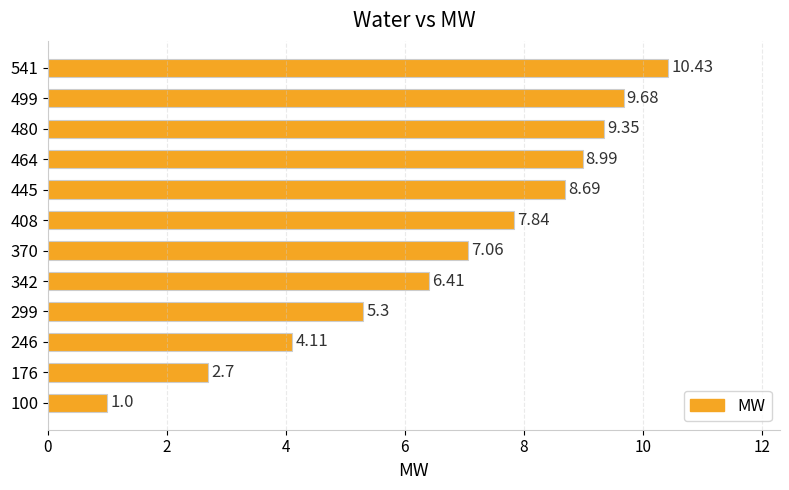

Count the number of values greater than 7.

7